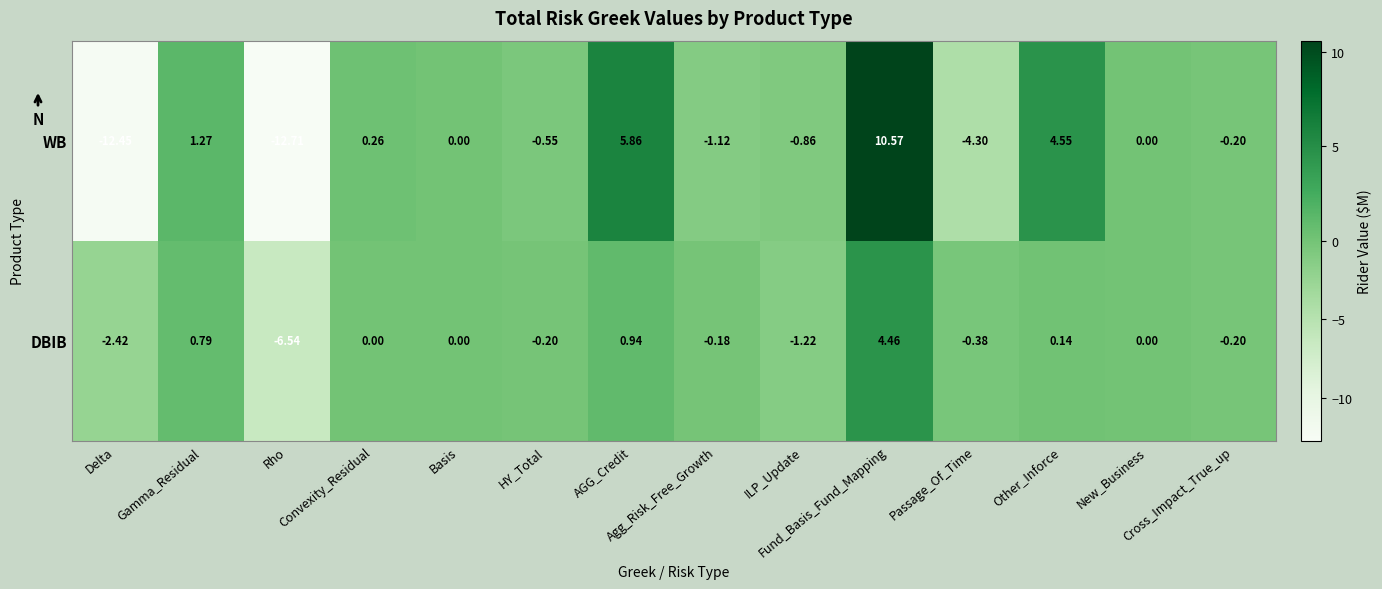

Which series has the largest range (max minus min)?

WB